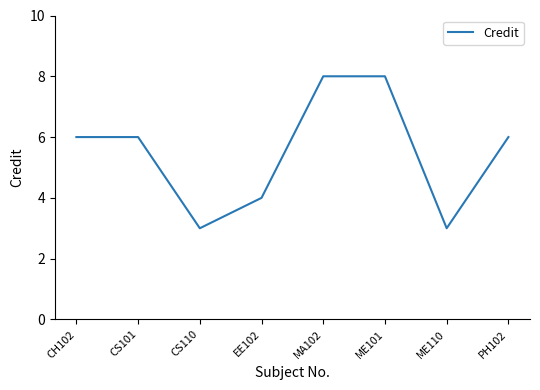

Count the values in the range 4 to 8.

6